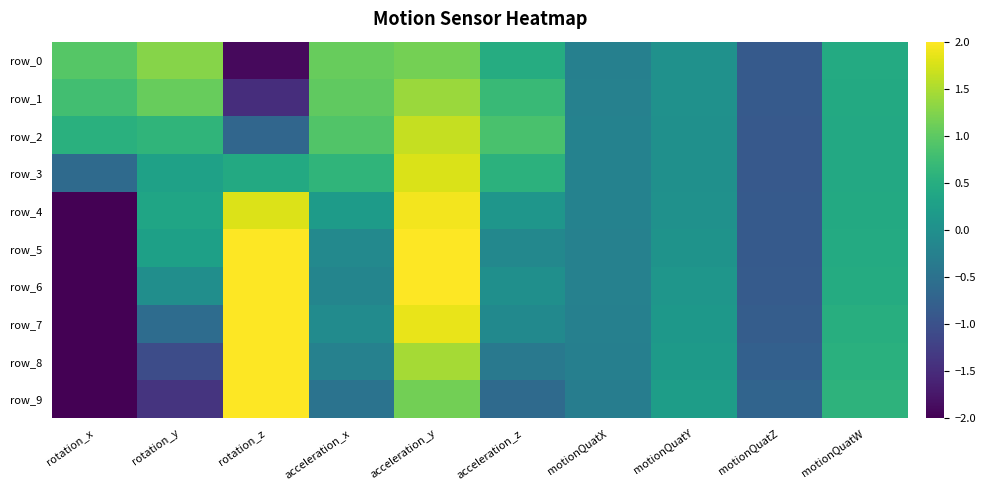

What is the maximum value shown in the chart?

7.7